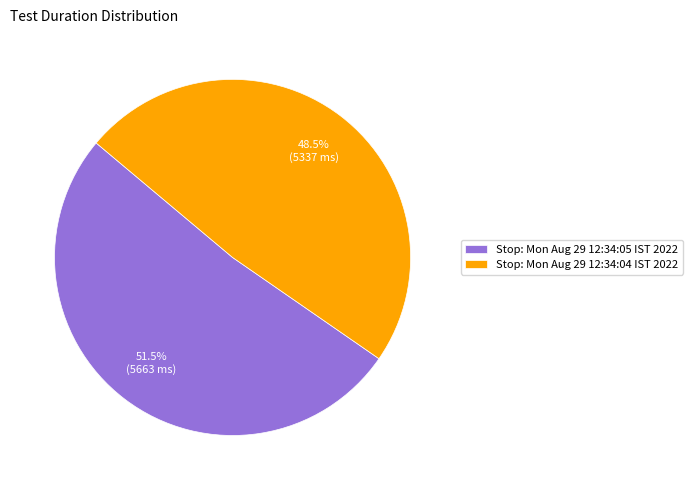

Which category accounts for the majority?

Stop: Mon Aug 29 12:34:05 IST 2022